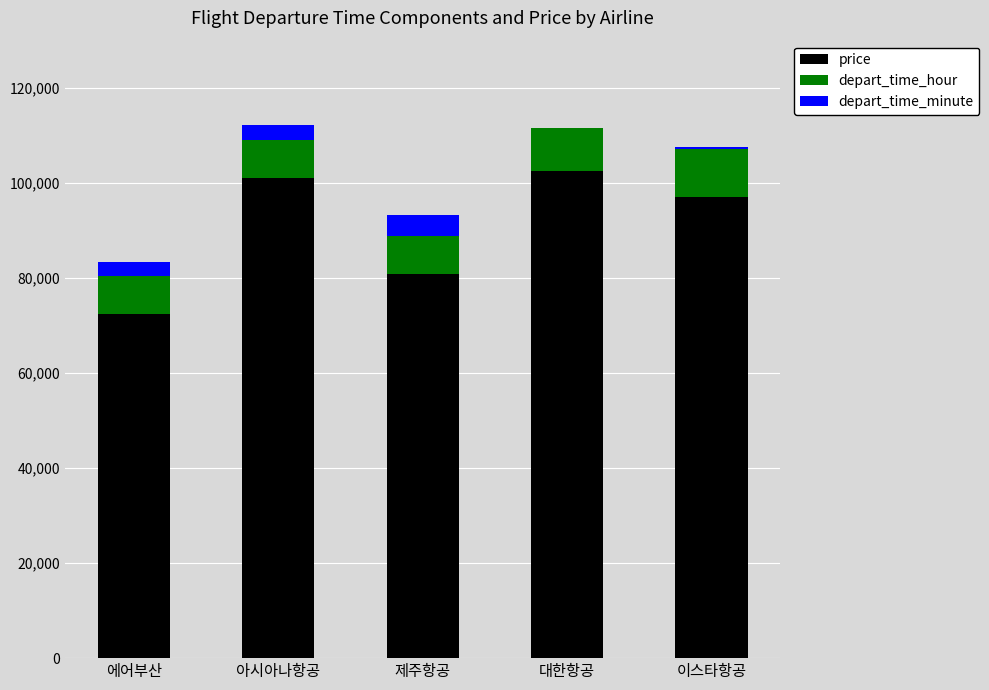

Reading left to right, transcribe the values for price.

에어부산=72373	아시아나항공=101187	제주항공=80848	대한항공=102543	이스타항공=97119